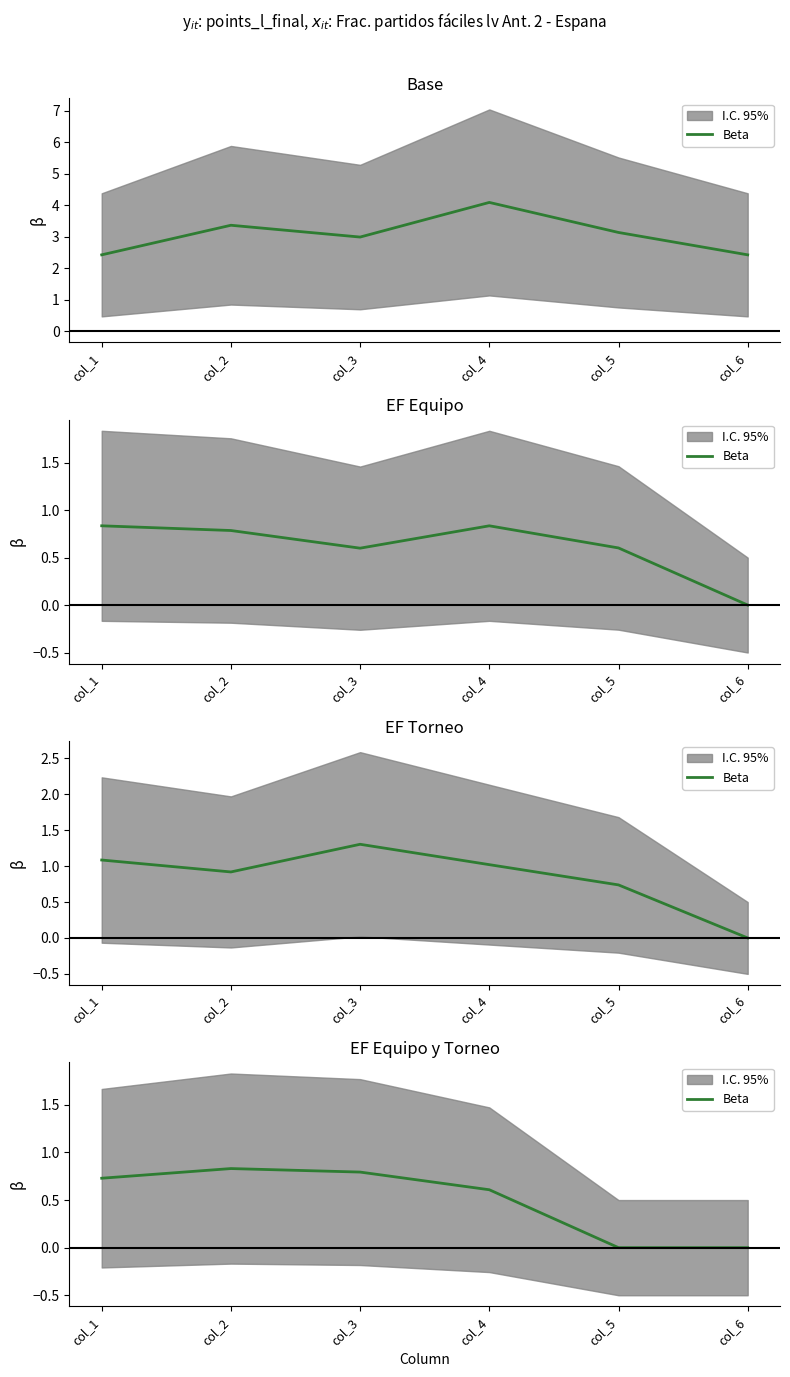

The chart shows a value of 0.2 at col_1. True or false?

False